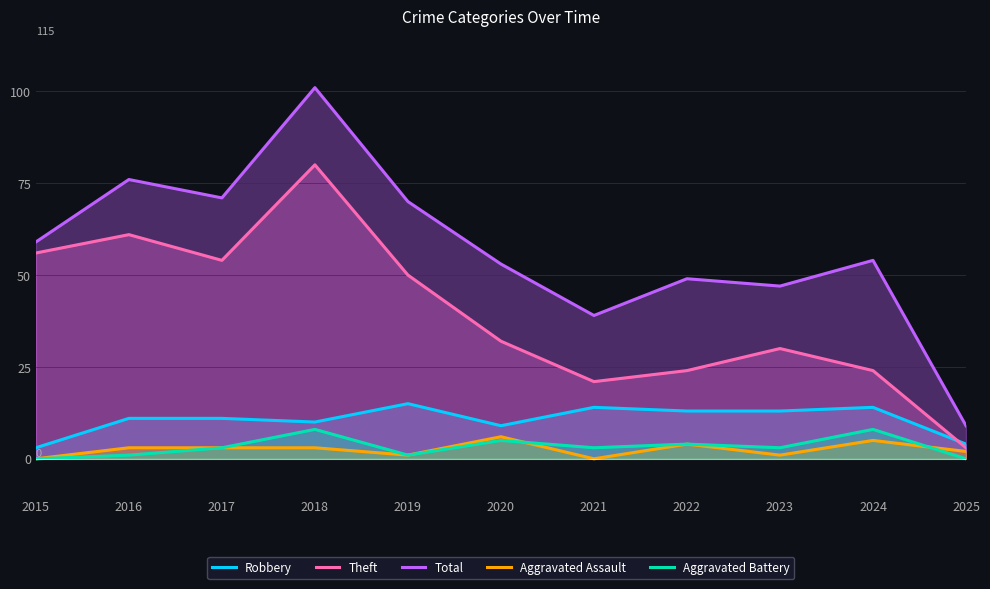

At which label does Total first exceed 54?

2015